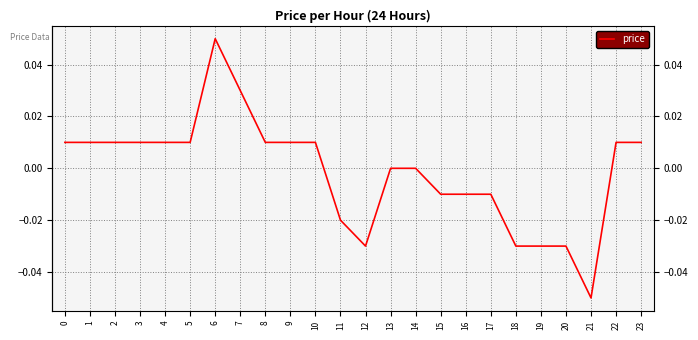

Which has a higher value, 14 or 23?

23